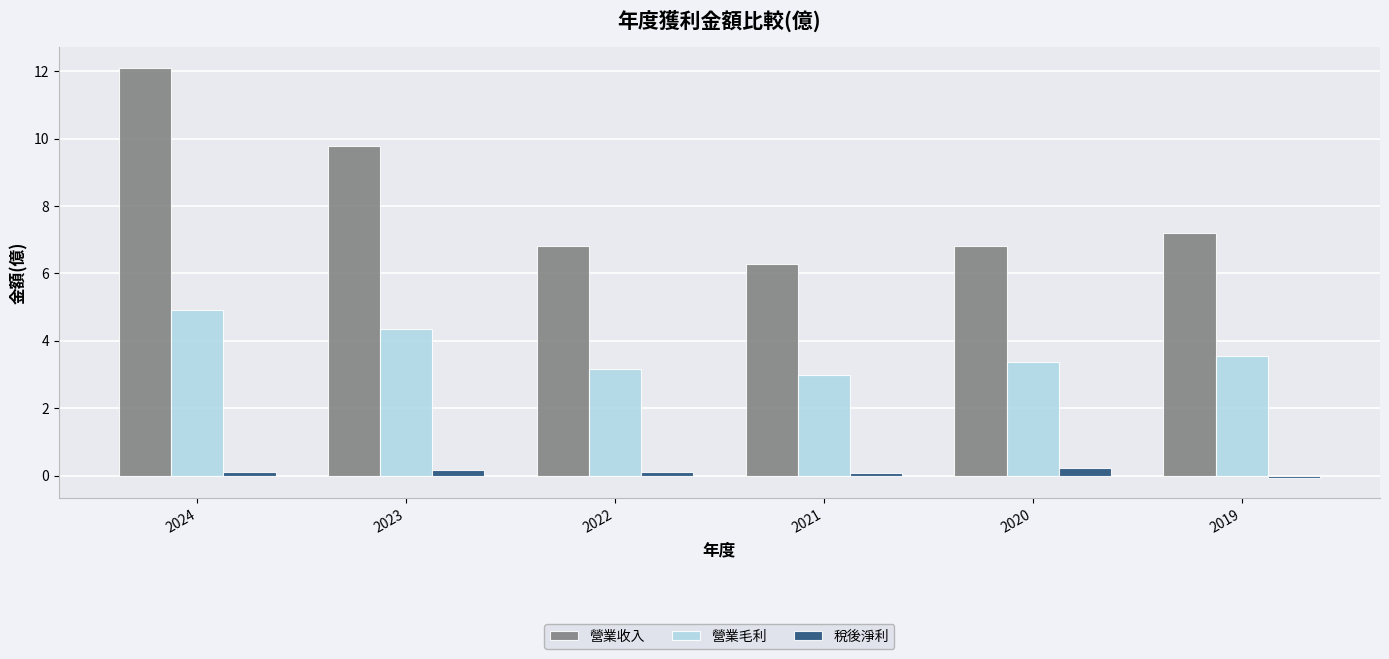

What is the total value across all series at 2021?

9.3